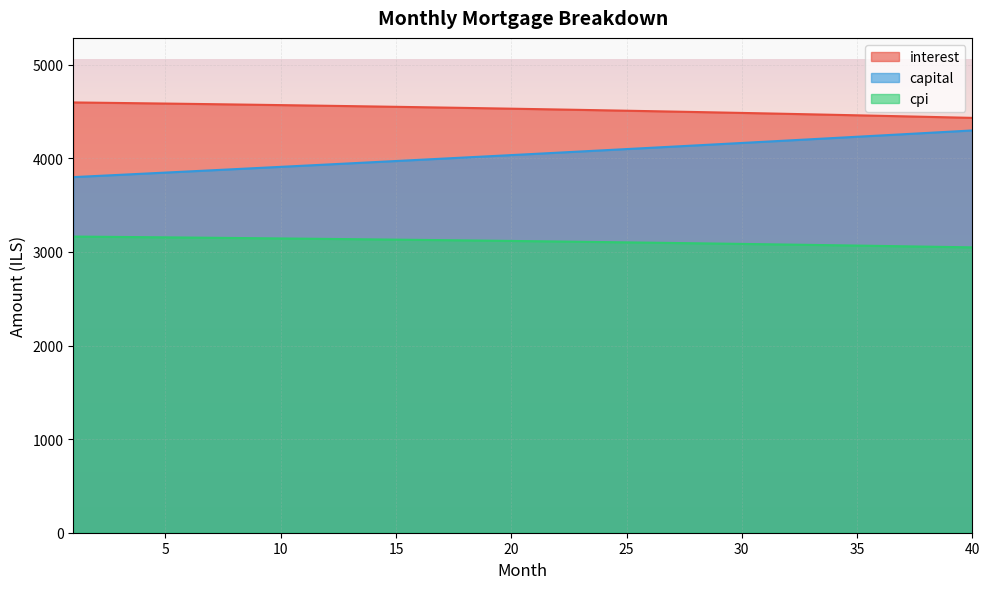

Reading left to right, extract all data points from this chart.

interest: 4597.8	4594.9	4592.0	4588.9	4585.8	4582.6	4579.4	4576.1	4572.7	4569.3	4565.8	4562.2	4558.6	4554.9	4551.1	4547.2	4543.3	4539.3	4535.3	4531.1	4526.9	4522.6	4518.3	4513.9	4509.4	4504.8	4500.2	4495.4	4490.7	4485.8	4480.8	4475.8	4470.7	4465.5	4460.3	4455.0	4449.6	4444.1	4438.5	4432.9
capital: 3799.9	3811.9	3824.0	3836.1	3848.2	3860.4	3872.6	3884.9	3897.2	3909.6	3921.9	3934.4	3946.8	3959.3	3971.8	3984.4	3997.0	4009.7	4022.4	4035.1	4047.9	4060.7	4073.6	4086.5	4099.4	4112.4	4125.4	4138.5	4151.6	4164.7	4177.9	4191.2	4204.4	4217.8	4231.1	4244.5	4257.9	4271.4	4285.0	4298.5
cpi: 3164.7	3162.6	3160.5	3158.4	3156.2	3154.0	3151.7	3149.4	3147.0	3144.6	3142.1	3139.6	3137.1	3134.5	3131.8	3129.1	3126.4	3123.6	3120.7	3117.8	3114.9	3111.9	3108.8	3105.7	3102.6	3099.4	3096.1	3092.8	3089.5	3086.1	3082.6	3079.1	3075.5	3071.9	3068.3	3064.5	3060.8	3056.9	3053.0	3049.1